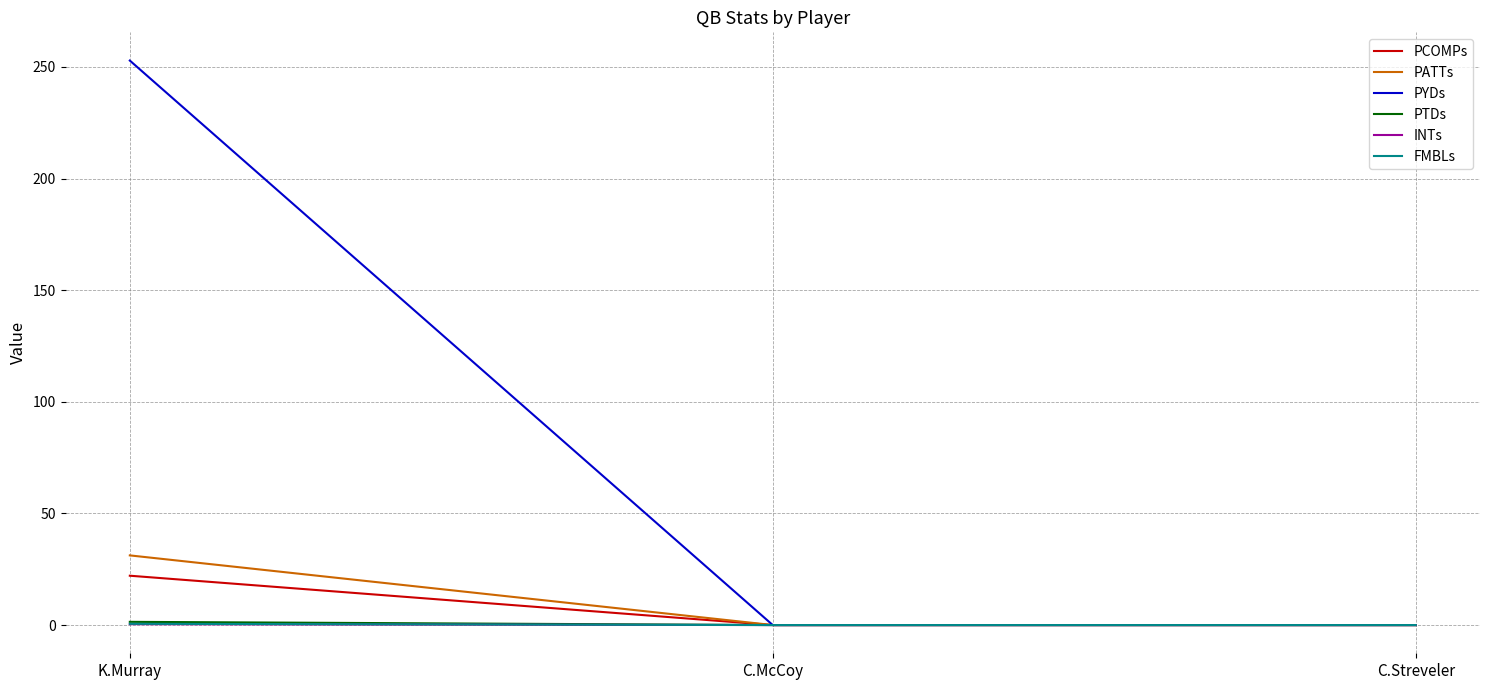

What is the maximum value shown in the chart?

252.8